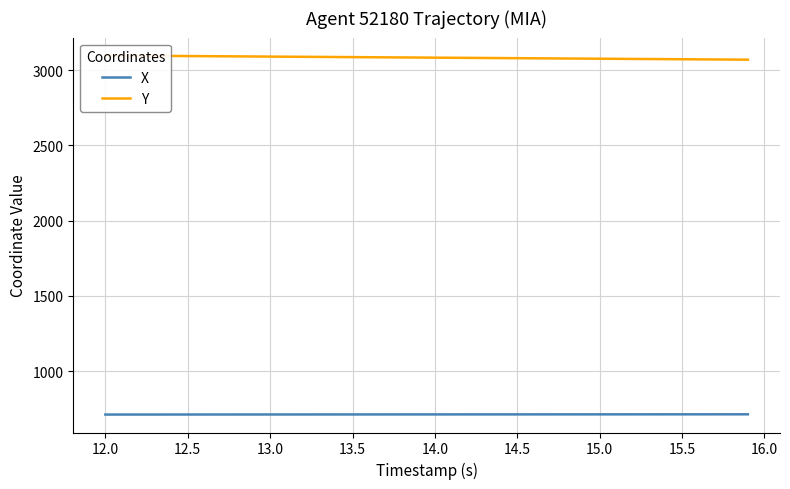

Which series has the largest total across all categories?

Y